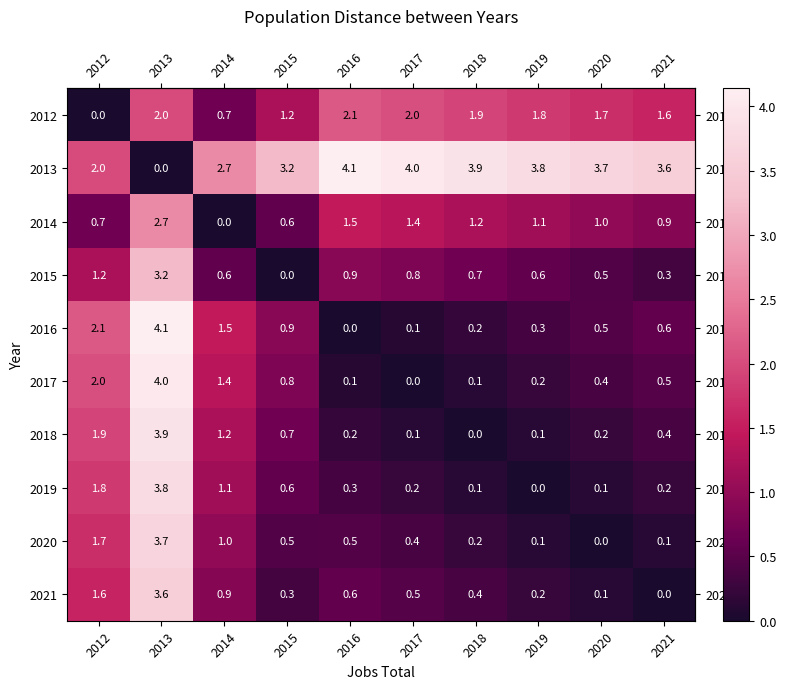

What is the sum of all 2021 values?

8.2